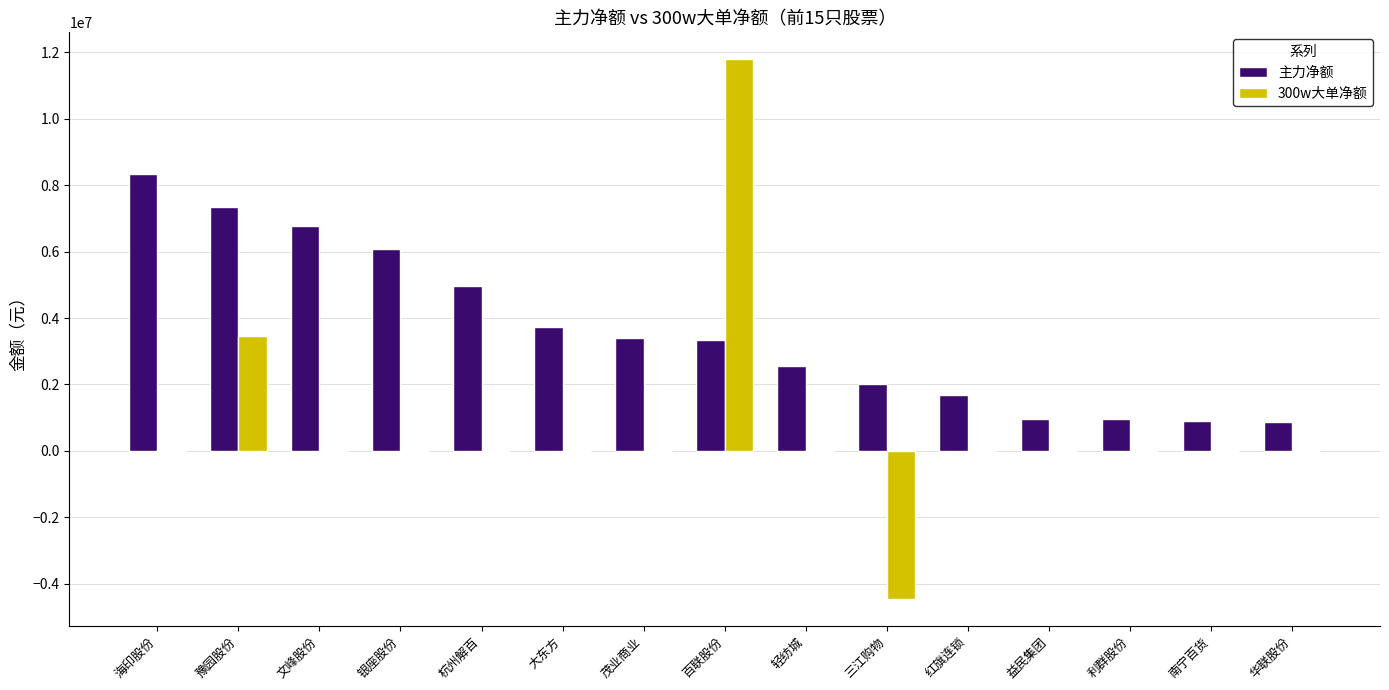

Between 杭州解百 and 南宁百货, which series saw the biggest shift?

主力净额